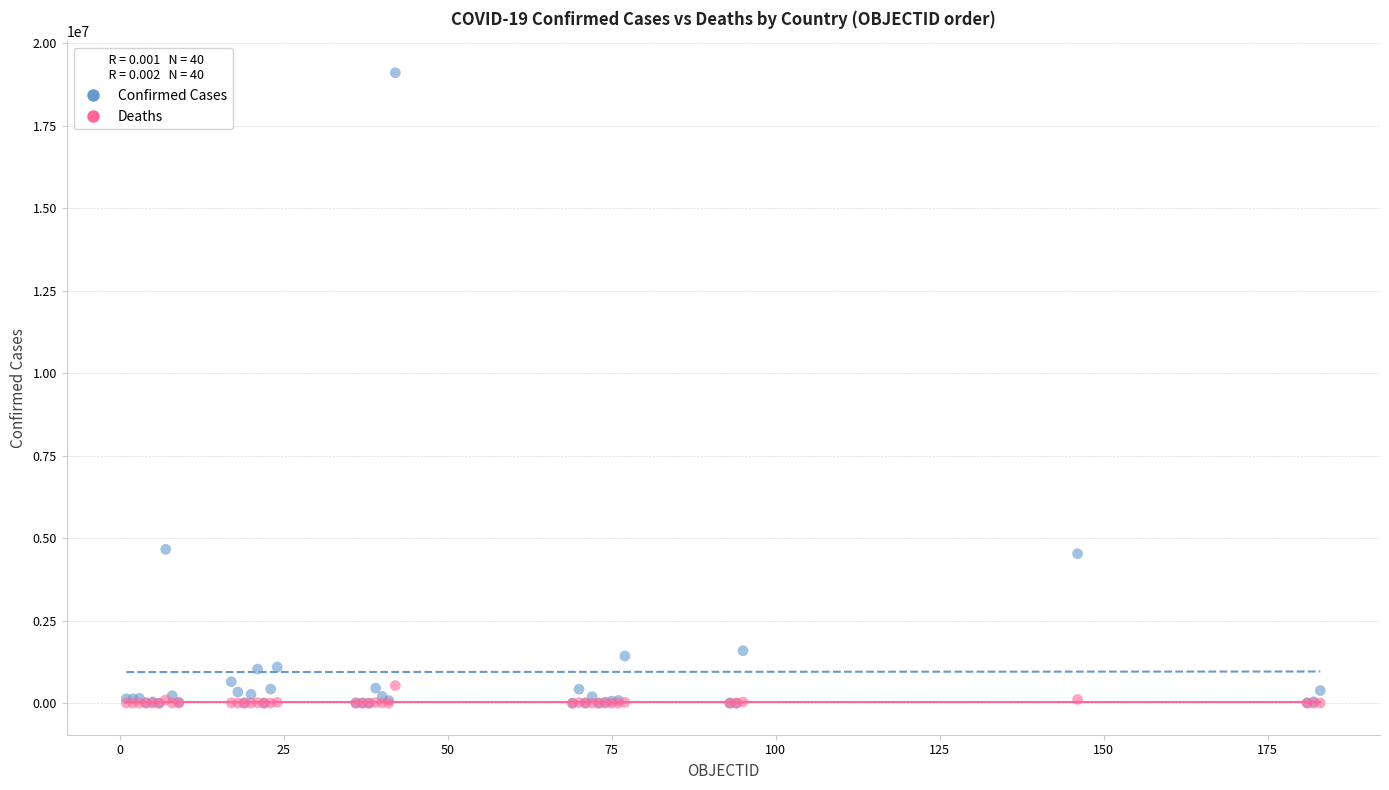

What are all the series names shown in the legend?

Confirmed Cases, Deaths